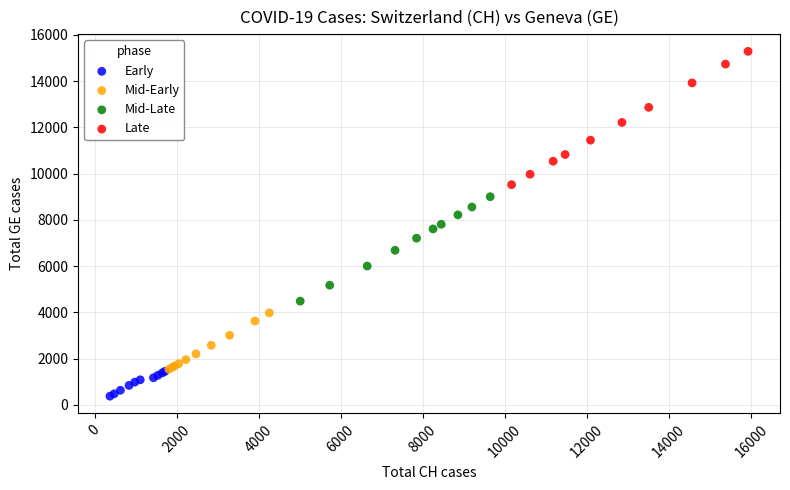

Which series has the largest Y range (max minus min)?

Late